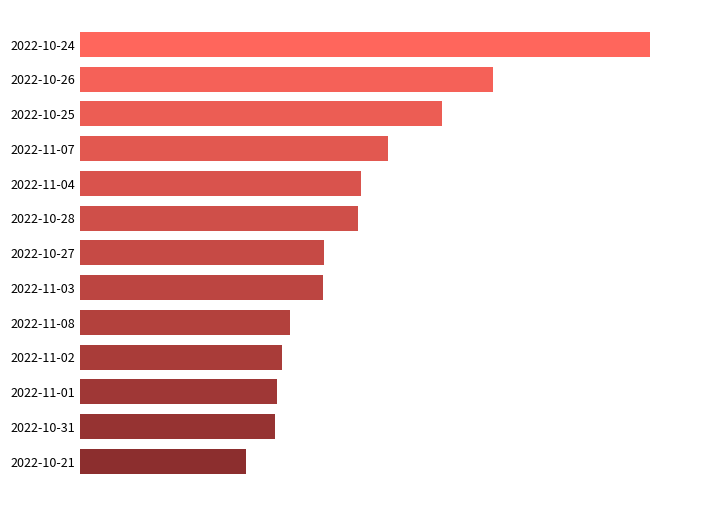

Does the chart contain any negative values?

No